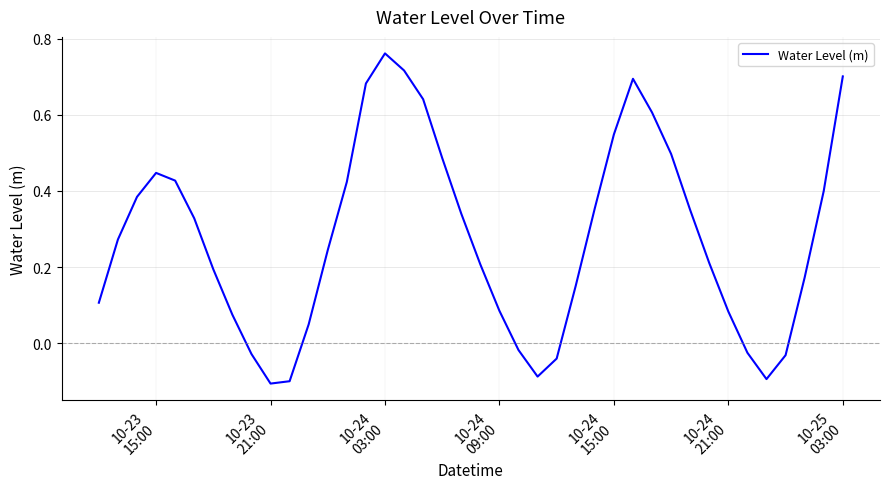

Does the chart have visible grid lines?

Yes